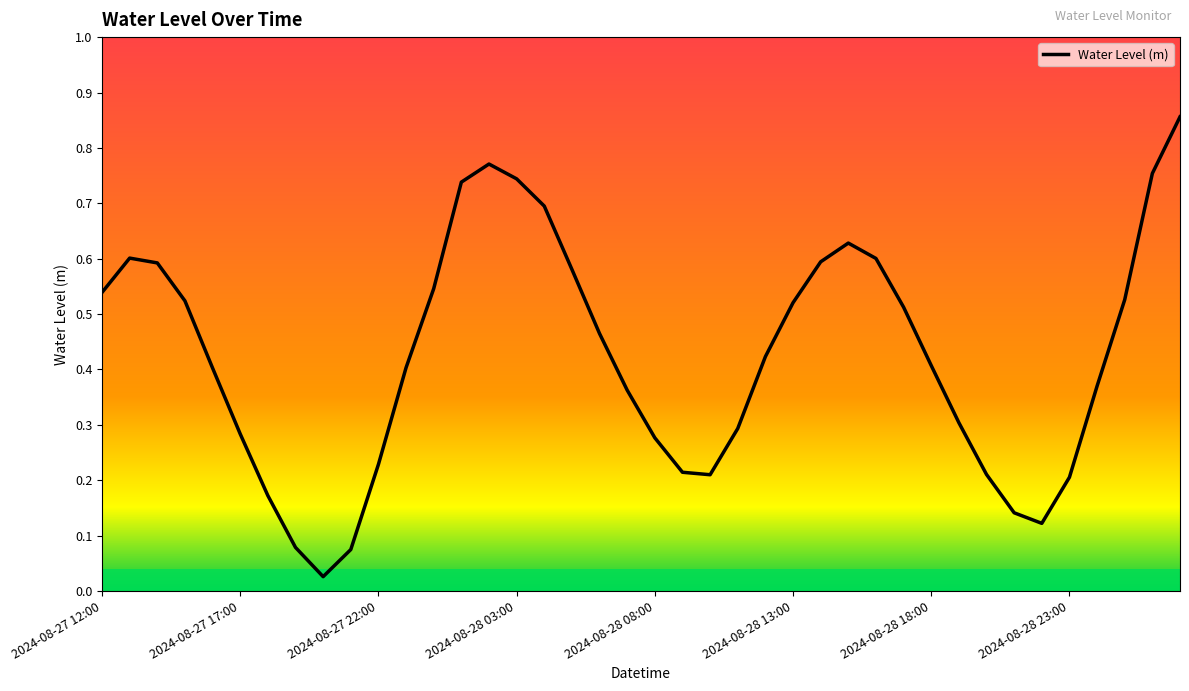

What is the sum of all values?

17.0